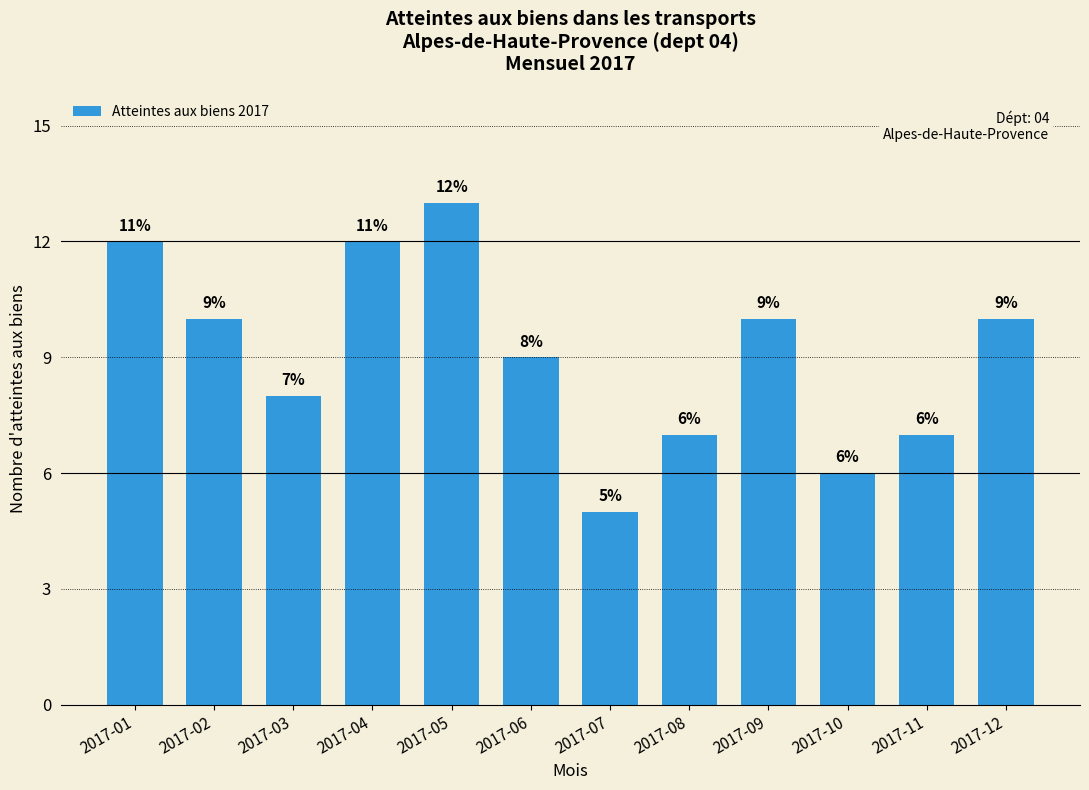

Reading left to right, extract all data points from this chart.

12	10	8	12	13	9	5	7	10	6	7	10